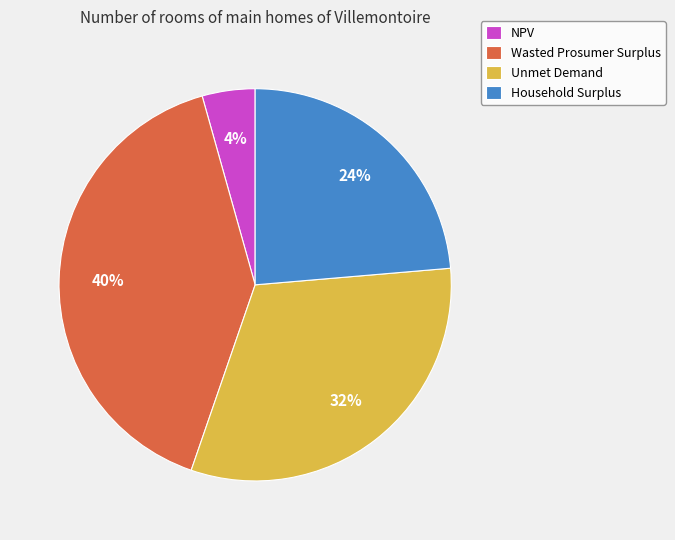

To the nearest percent, what portion does Wasted Prosumer Surplus represent?

40%